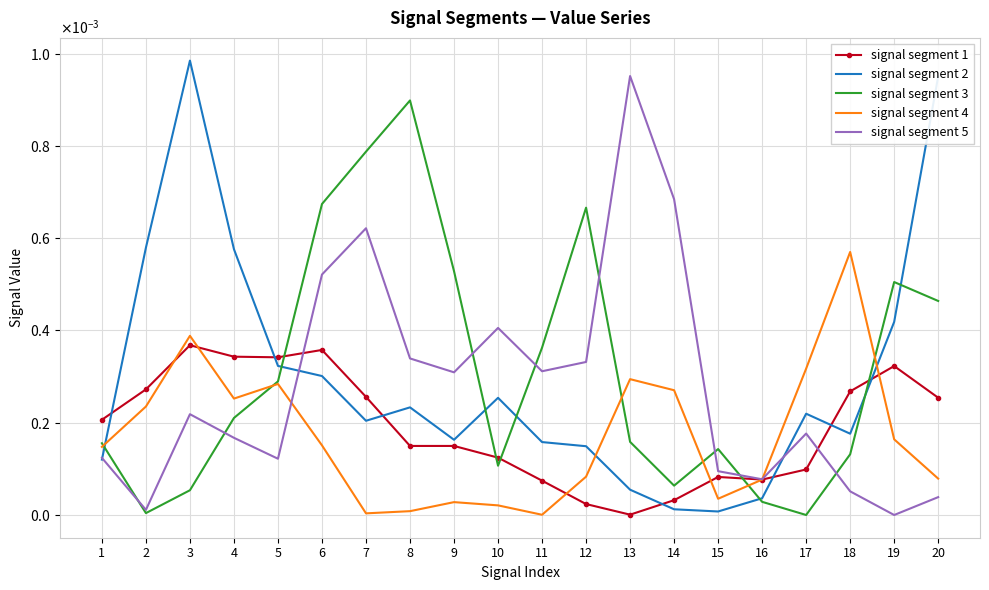

Which series has the largest total across all categories?

signal segment 3